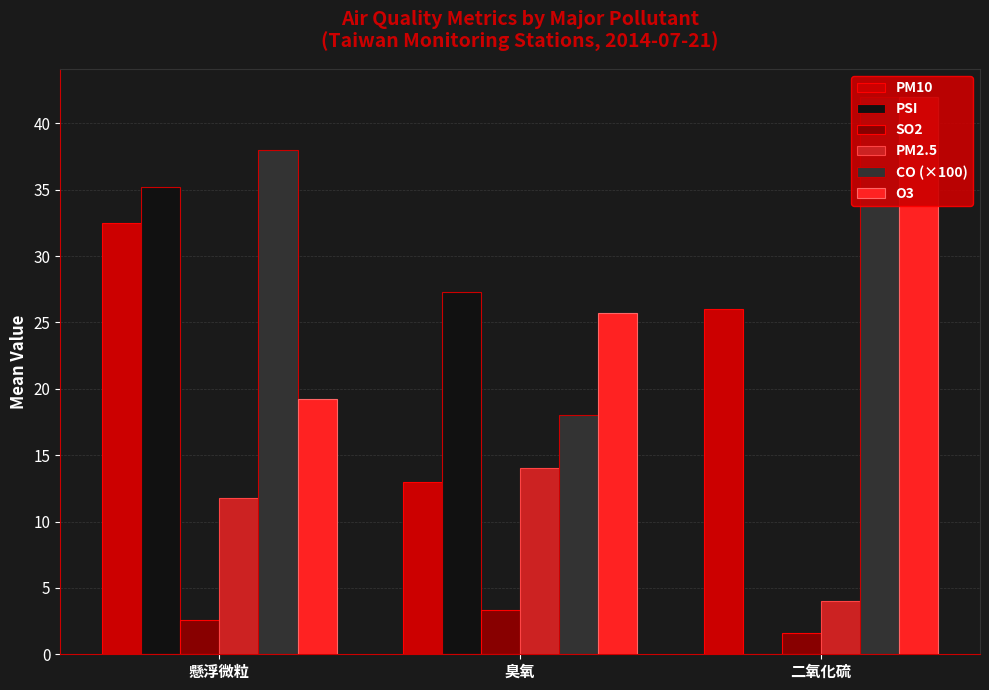

Rank the categories by CO (×100) value from lowest to highest.

臭氧, 懸浮微粒, 二氧化硫